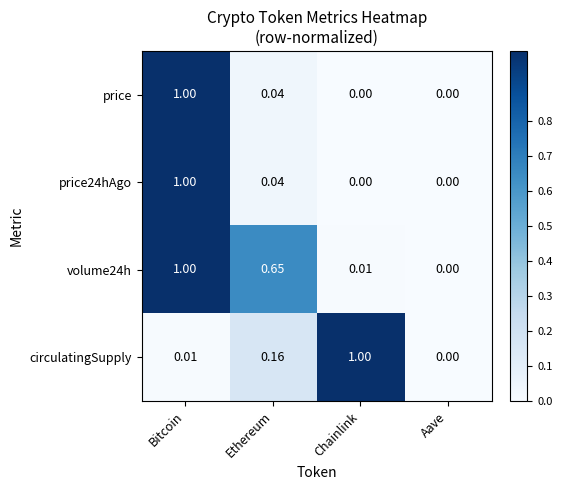

At which label does price reach its peak?

Bitcoin